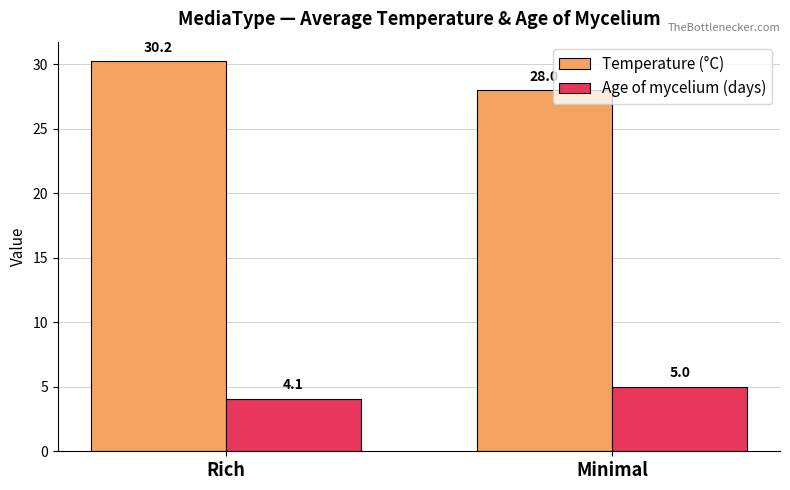

What is the maximum value for Age of mycelium (days)?

5.0